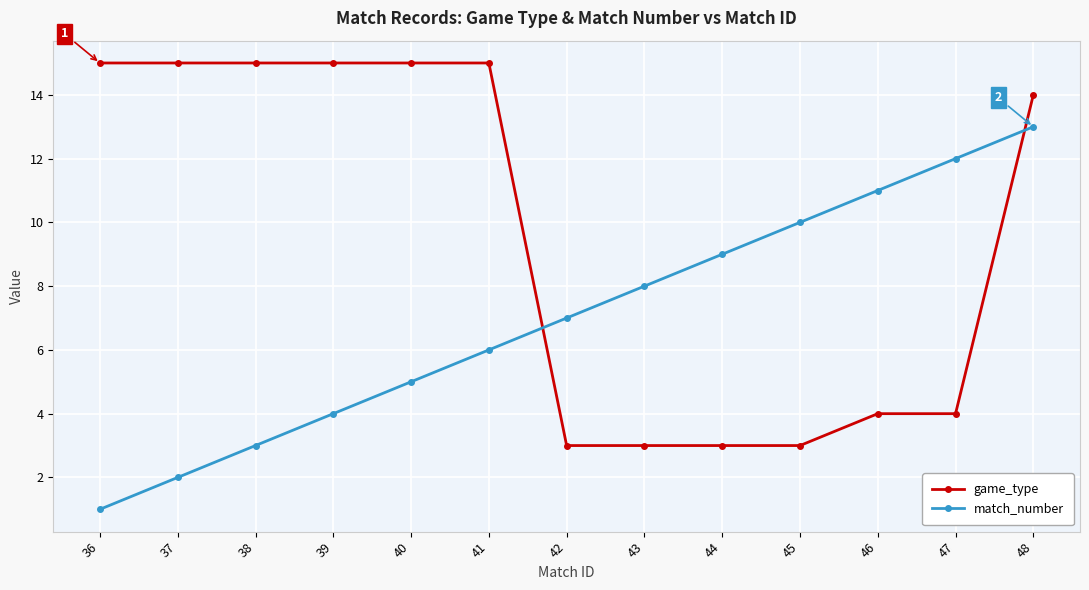

True or false: match_number and game_type intersect in this chart.

True